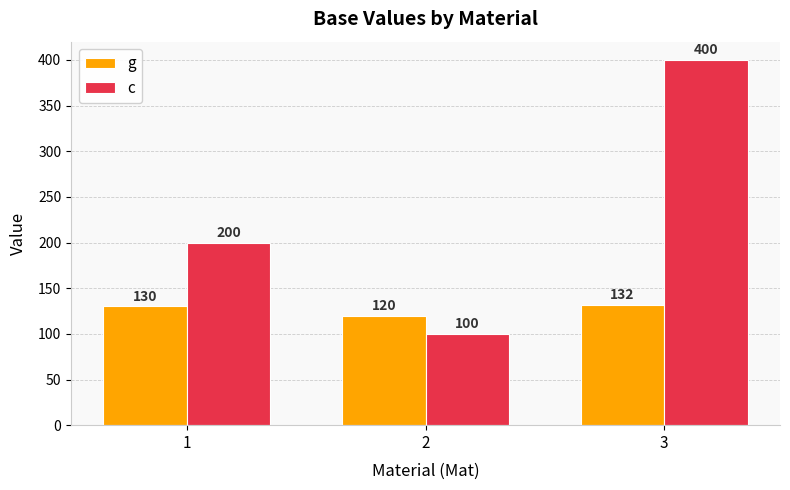

Is it true that g equals 185 at 3?

False